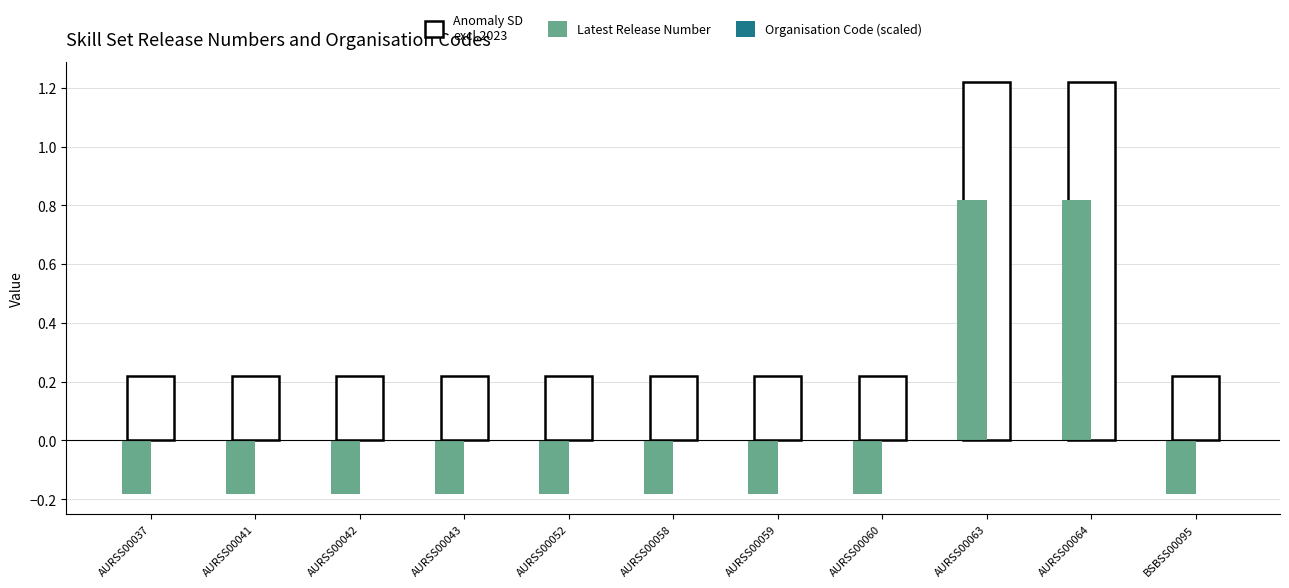

Are the bars grouped side by side (vs. stacked)?

No